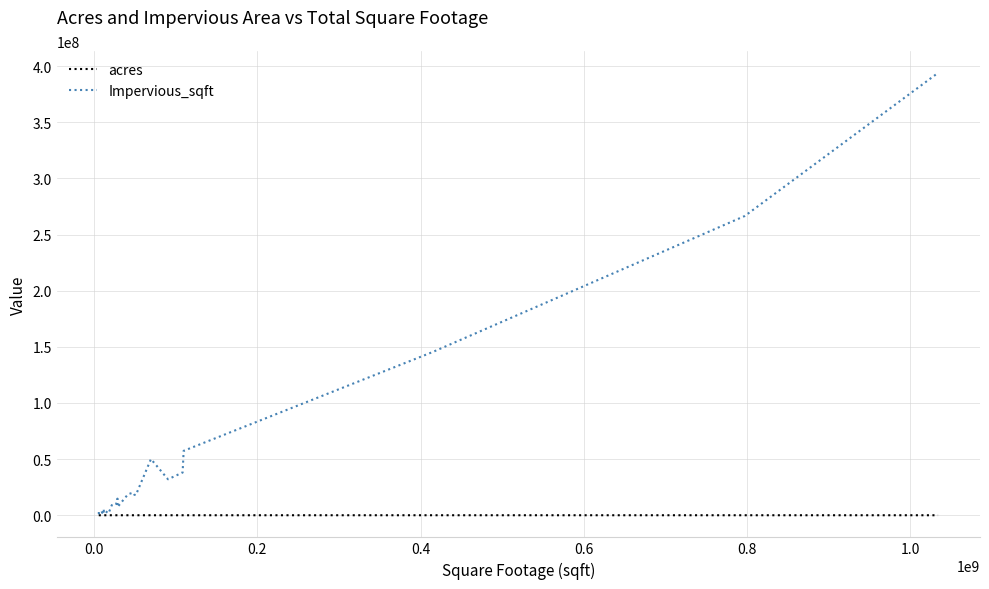

Which series has the largest total across all categories?

Impervious_sqft